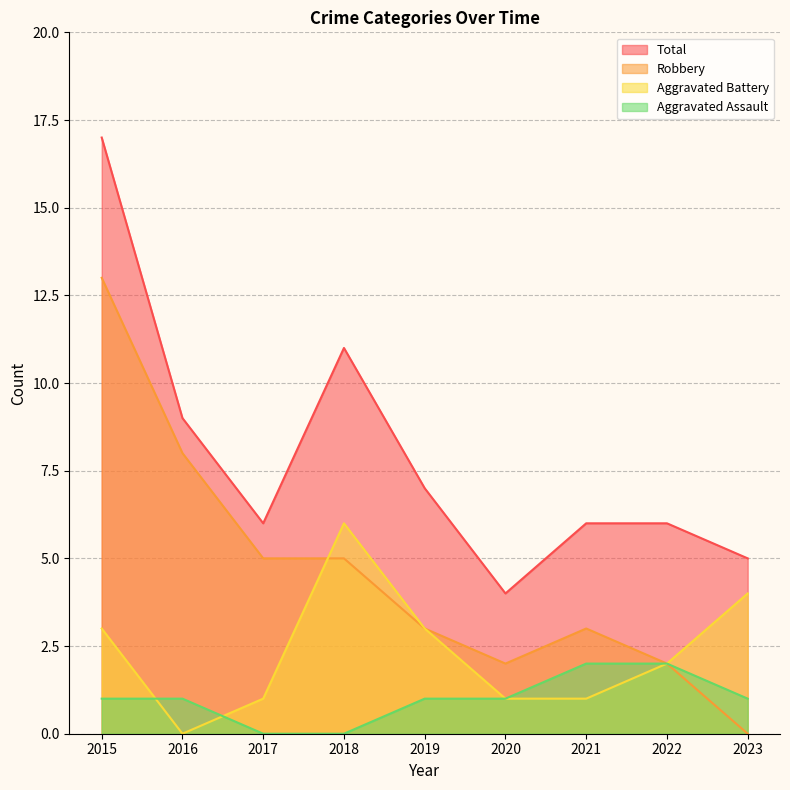

Where is Robbery nearest to the value 6?

2017